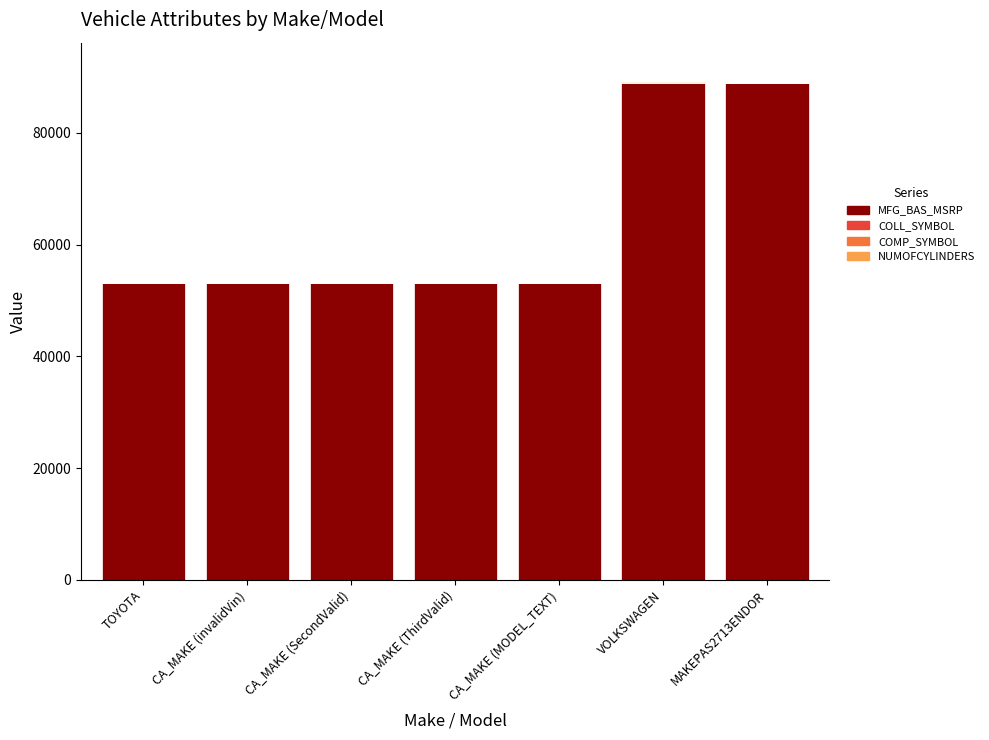

The MFG_BAS_MSRP series shows 82609 at TOYOTA. True or false?

False